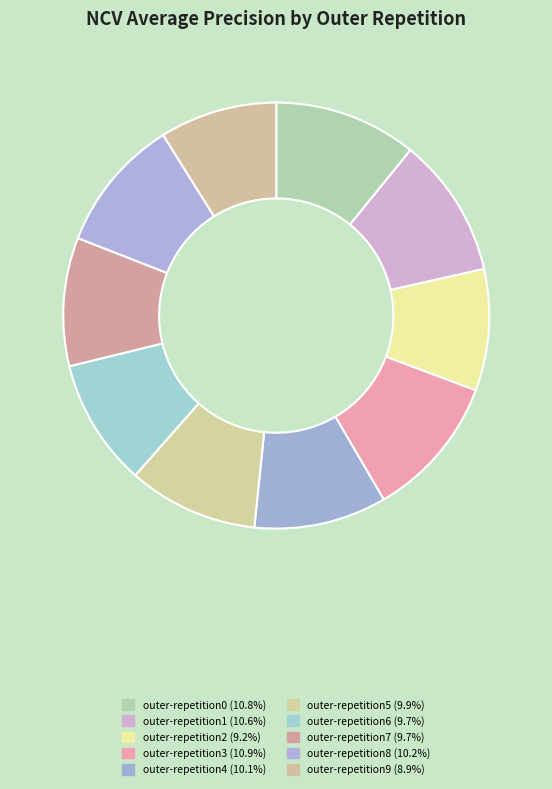

Count the number of slices in the pie.

10